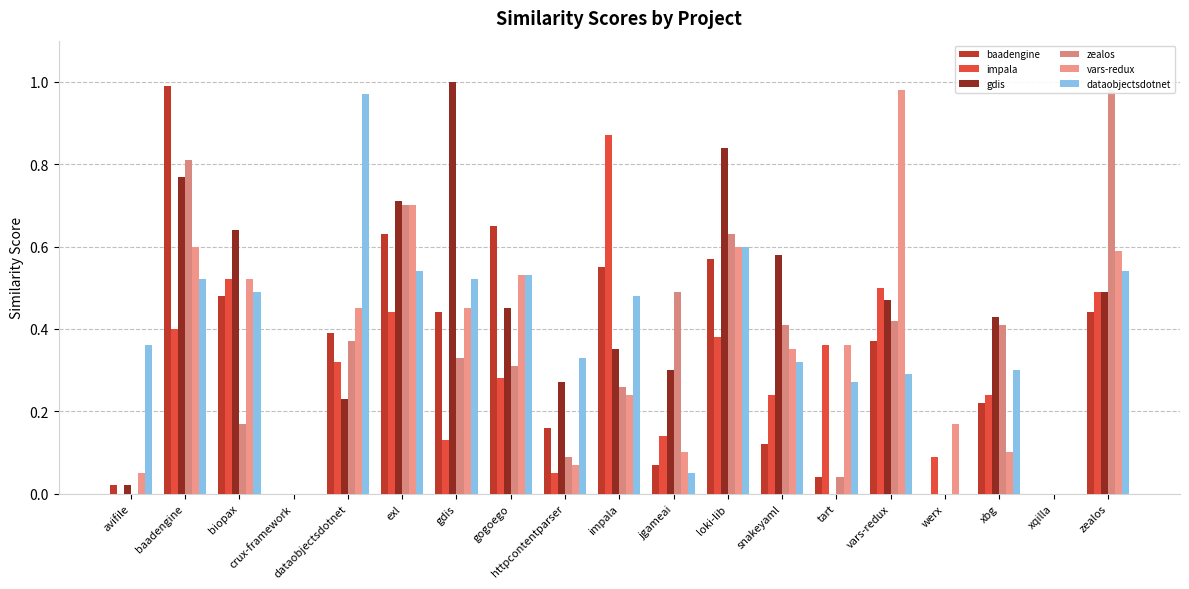

True or false: baadengine has a value of 0.2 at httpcontentparser.

False